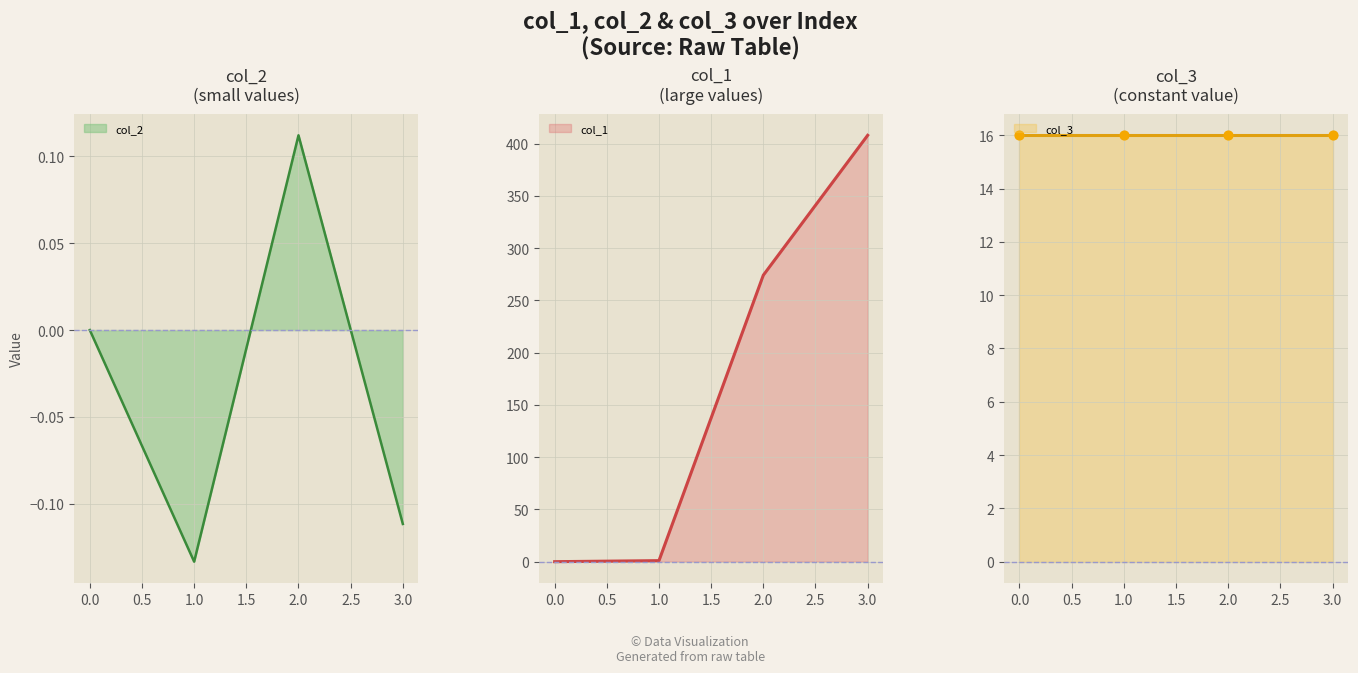

Which series reaches the minimum Y coordinate?

col_2